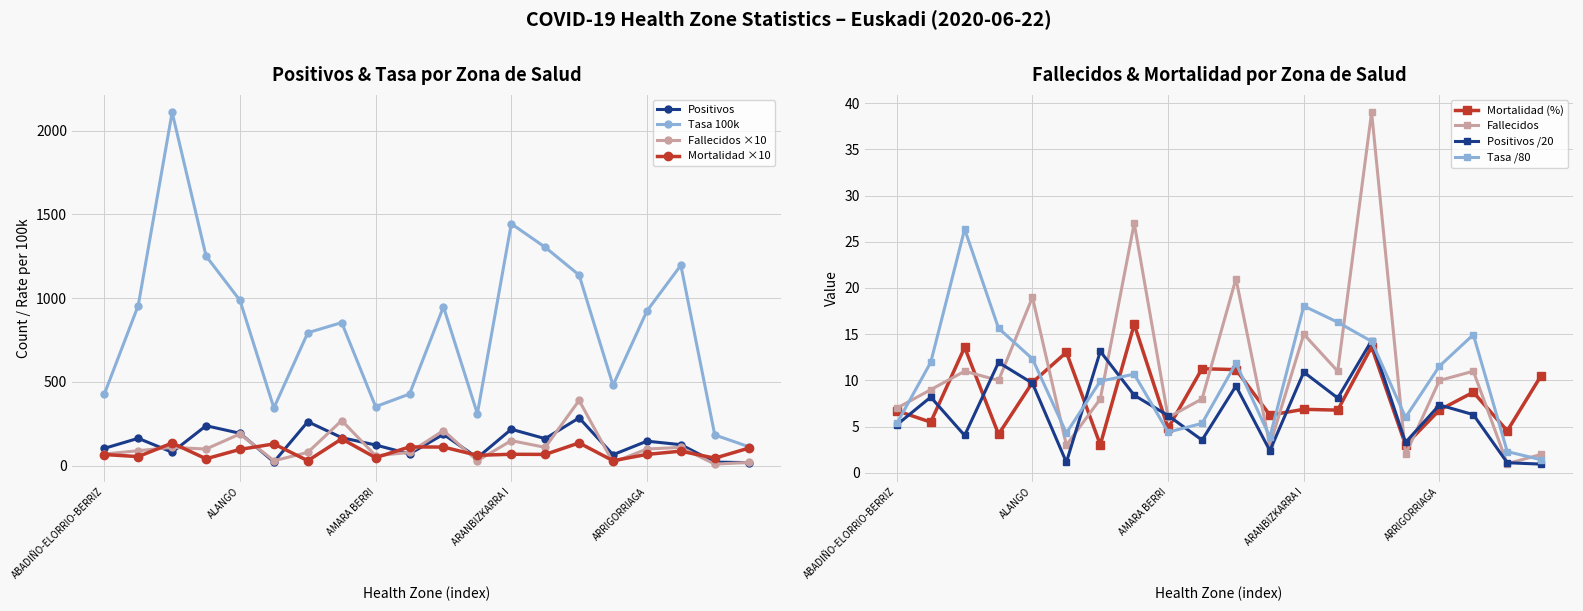

At which label does Fallecidos reach its minimum?

AZKOITIA